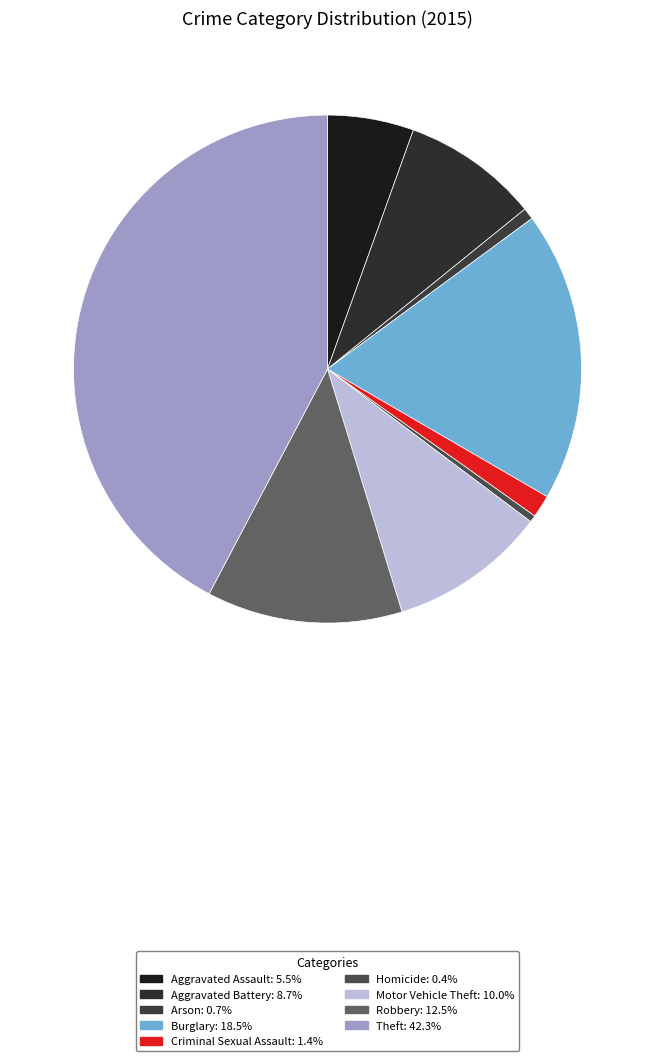

True or false: Criminal Sexual Assault accounts for 7% of the total.

False